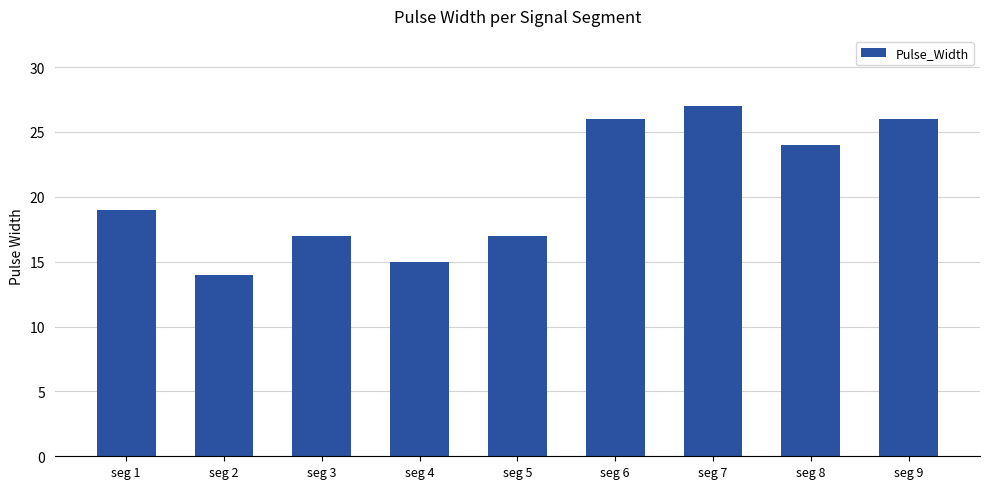

How many values are below 19?

4